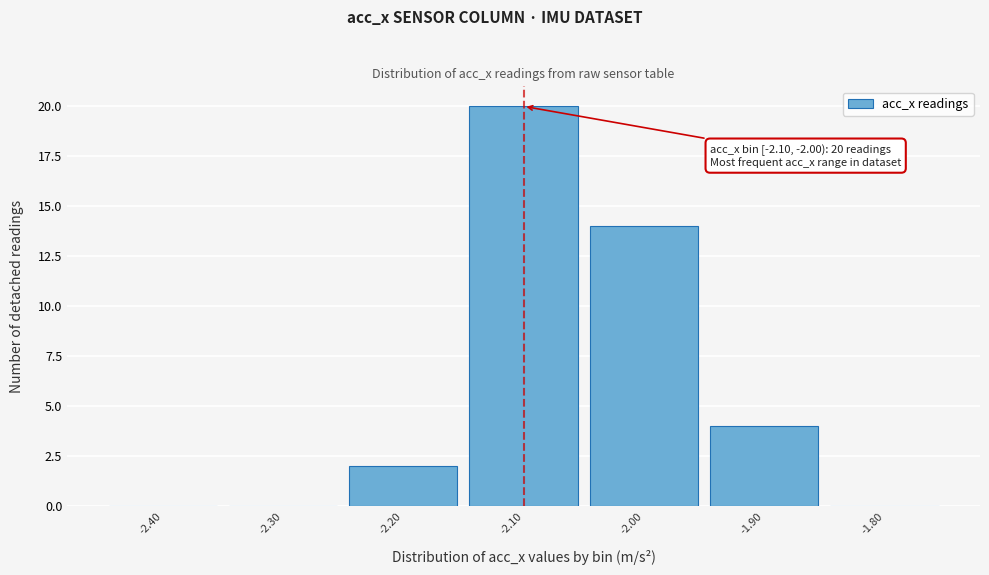

Reading right to left, transcribe all the data shown in this chart.

-1.80=0	-1.90=4	-2.00=14	-2.10=20	-2.20=2	-2.30=0	-2.40=0